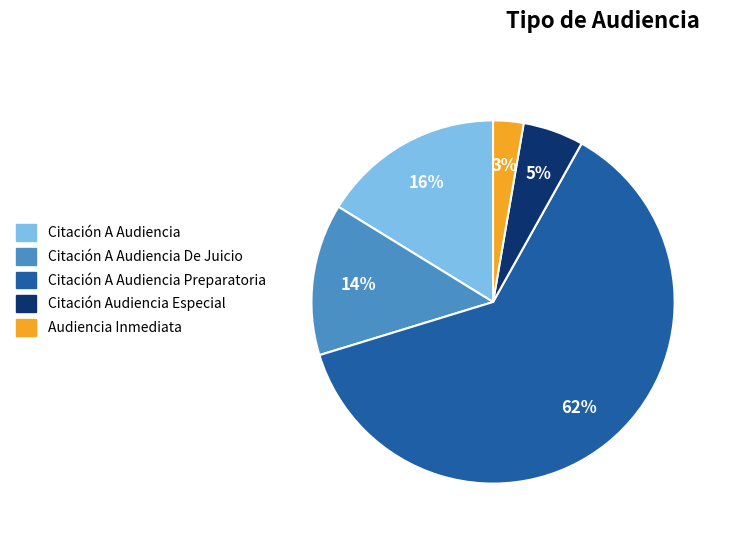

Between Citación A Audiencia De Juicio and Citación A Audiencia, which is larger?

Citación A Audiencia